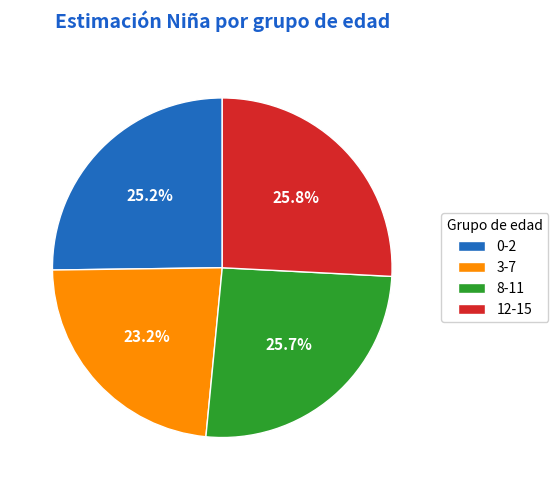

Is it true that 0-2 is 25% of the pie?

True